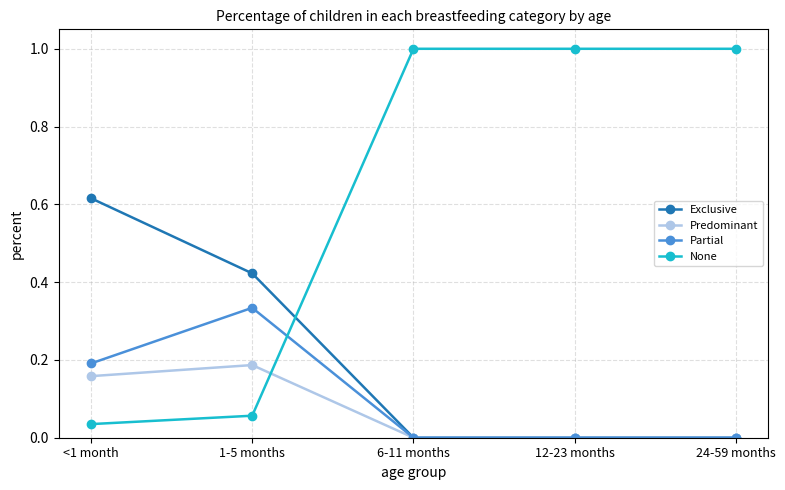

Which series has the widest spread of values?

None